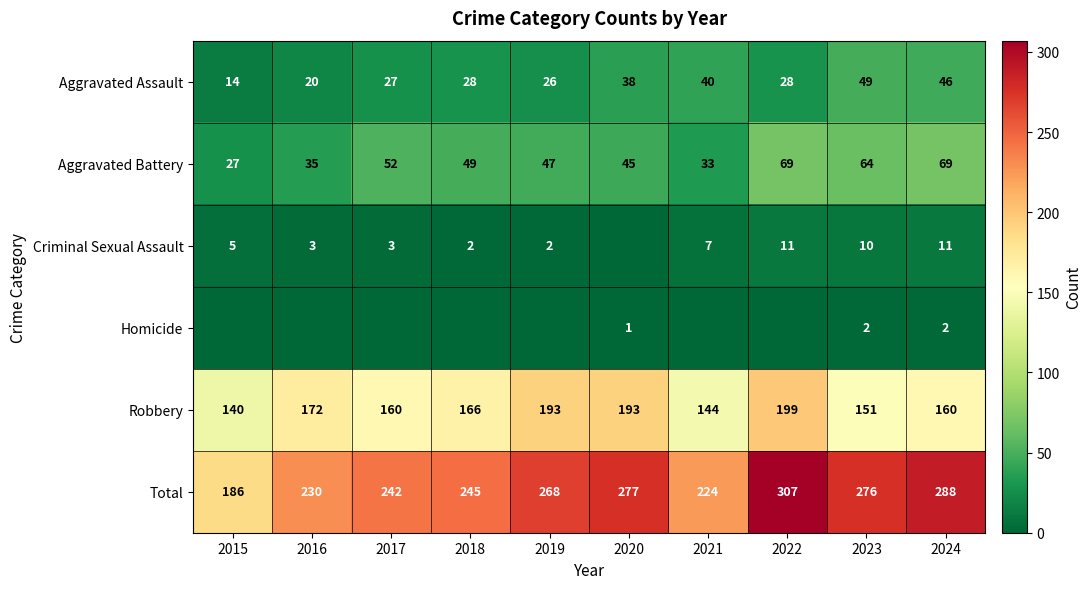

How many categories are shown in the chart?

10